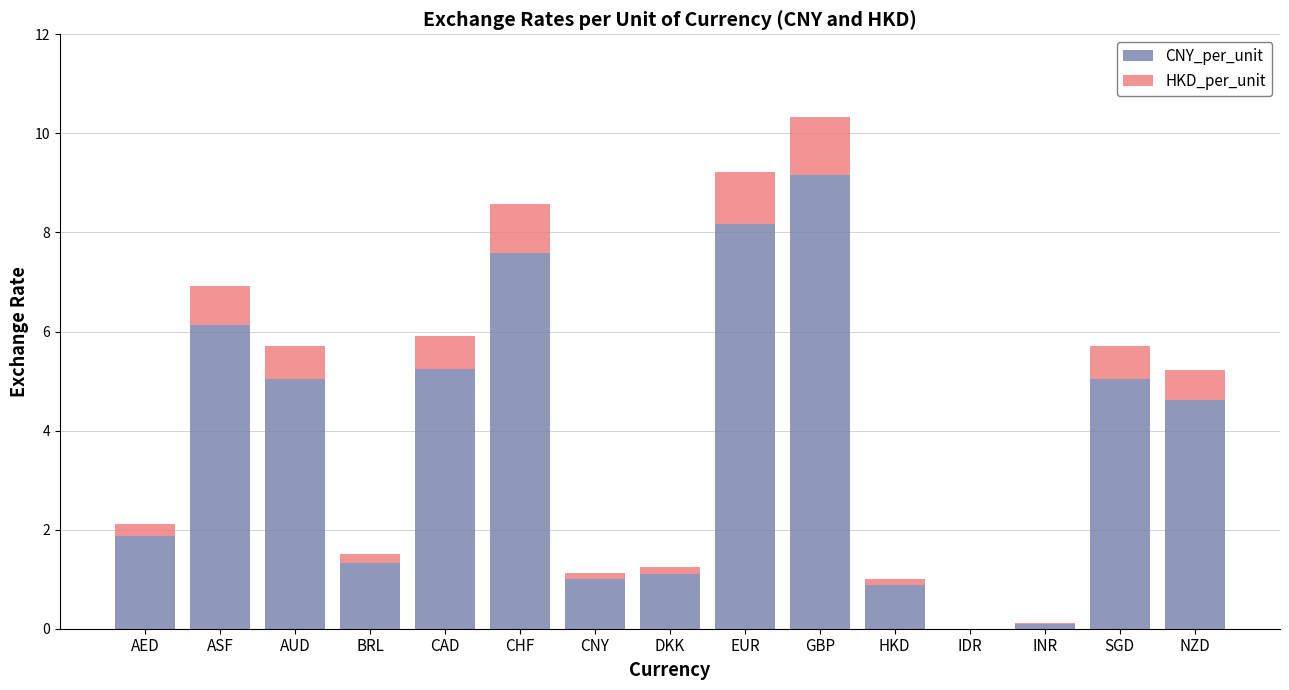

How many data points does each series have?

15